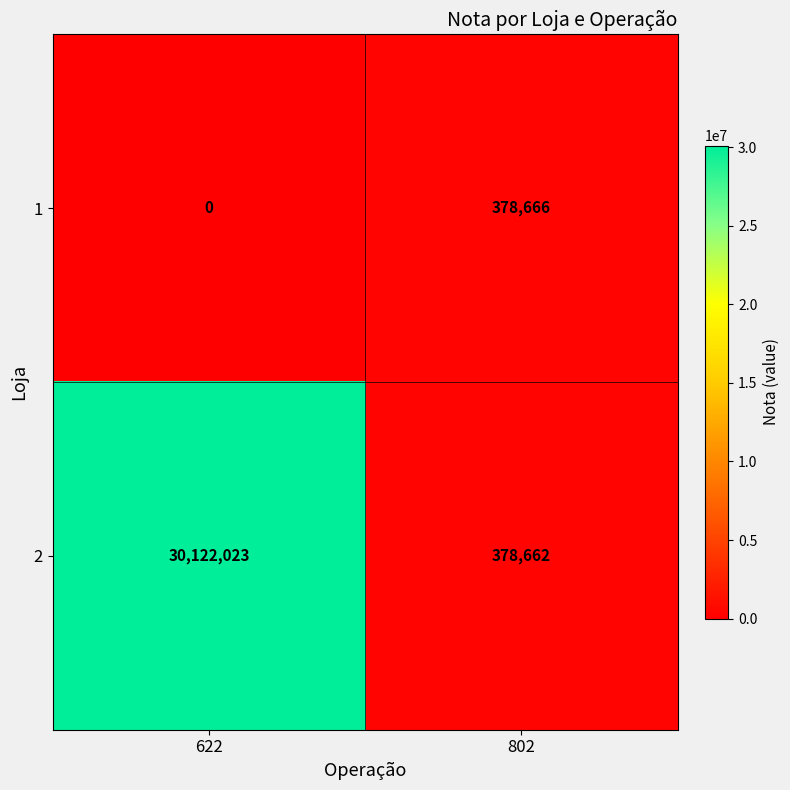

Reading left to right, what are all the values shown in this chart?

1: 0	378666
2: 30122023	378662